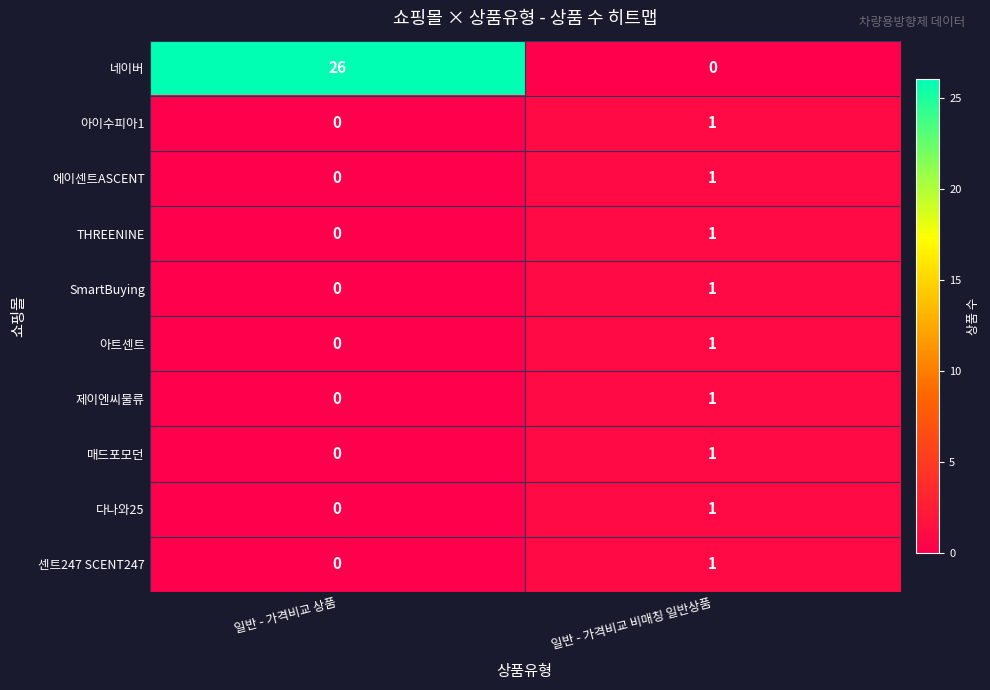

Reading left to right, transcribe all the data shown in this chart.

네이버: 26	0
아이수피아1: 0	1
에이센트ASCENT: 0	1
THREENINE: 0	1
SmartBuying: 0	1
아트센트: 0	1
제이엔씨물류: 0	1
매드포모던: 0	1
다나와25: 0	1
센트247 SCENT247: 0	1